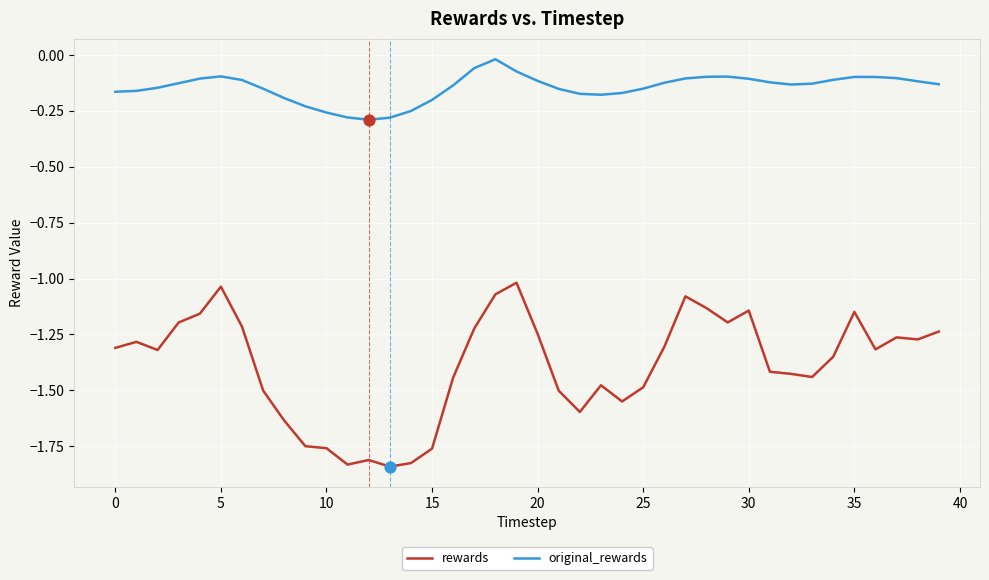

Which series has the largest total across all categories?

original_rewards